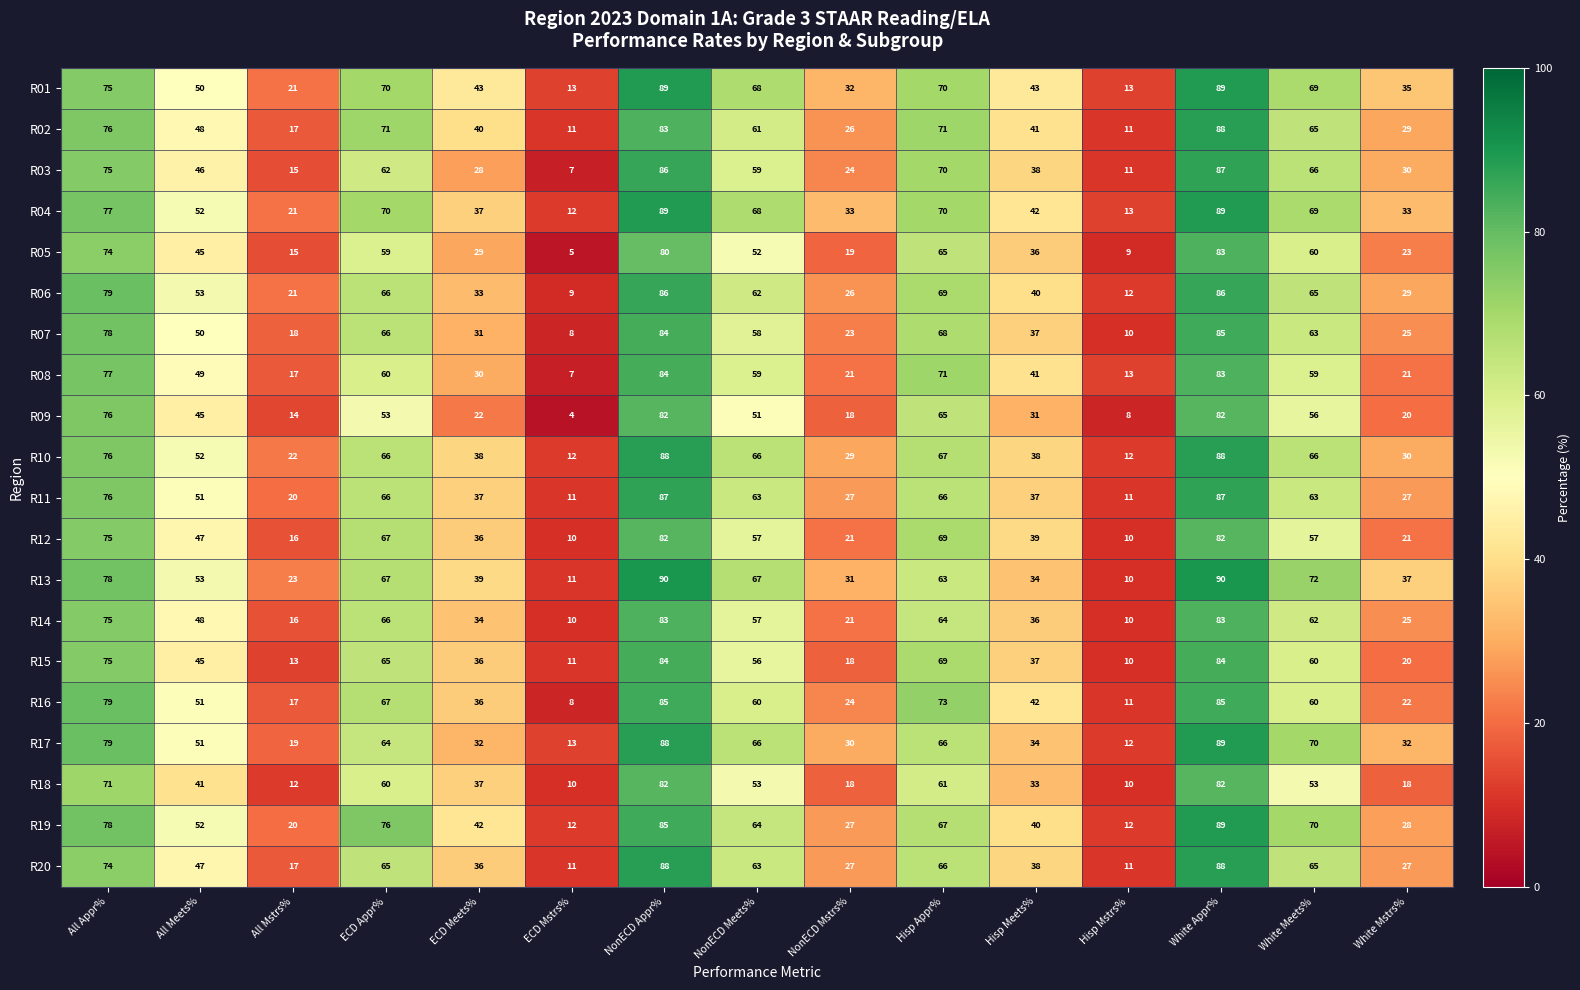

How many series are shown in this chart?

20